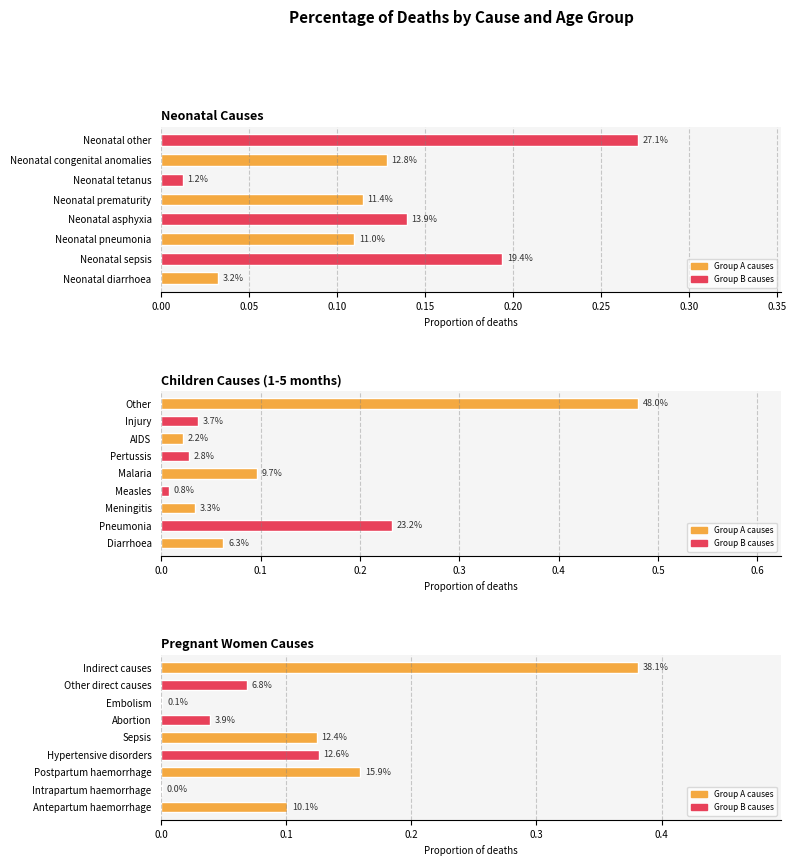

What is the difference between the maximum and minimum values?

0.4